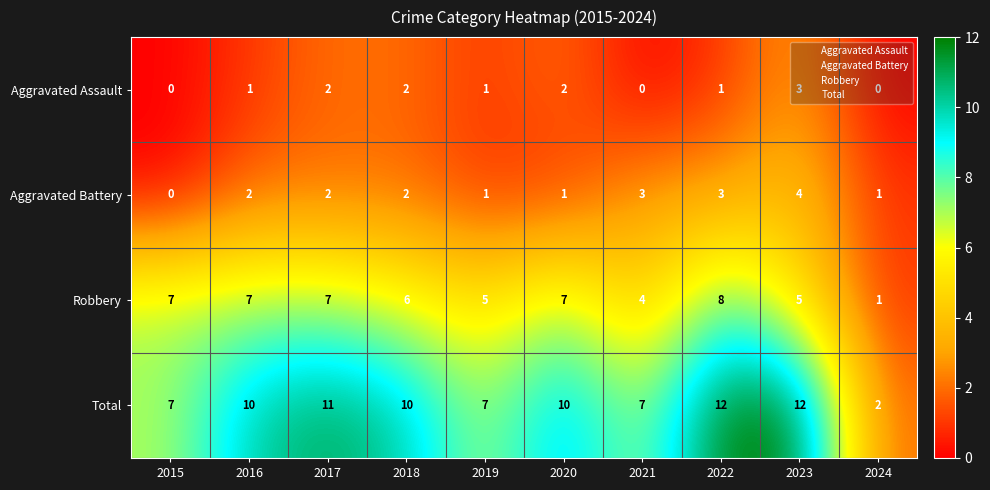

What is the average value of the Total series?

9